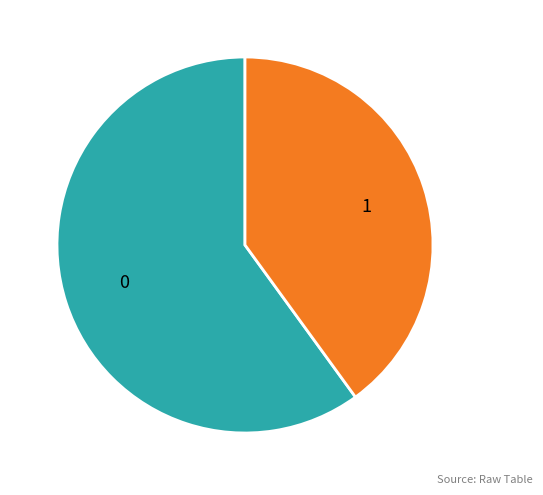

True or false: 1 accounts for 48% of the total.

False